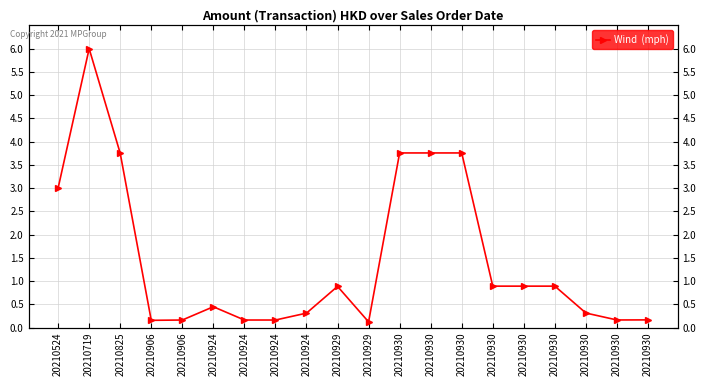

Which category has the highest value across all series?

20210719